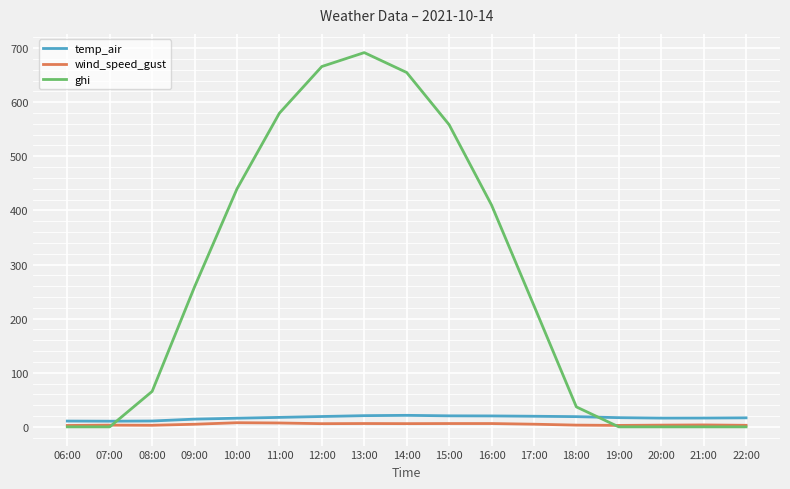

Which label corresponds to the largest value in the chart?

13:00